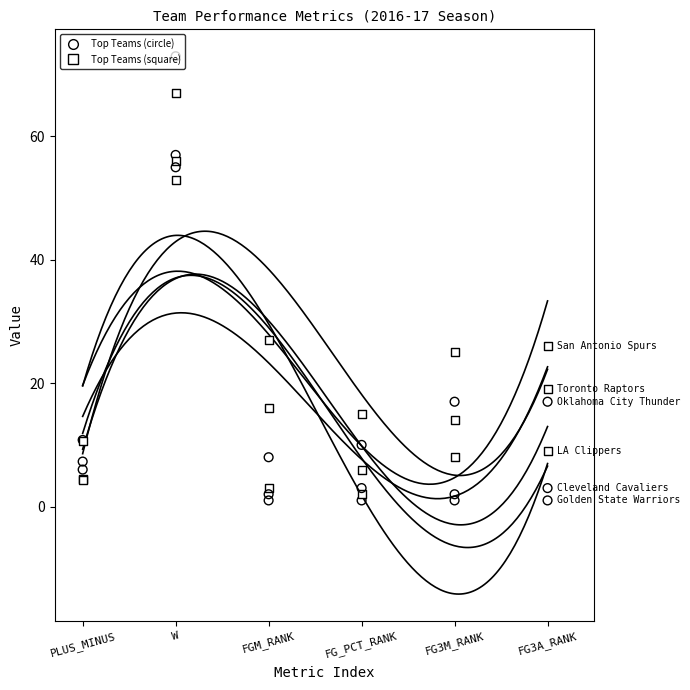

Which series has the widest spread of Y values?

Golden State Warriors